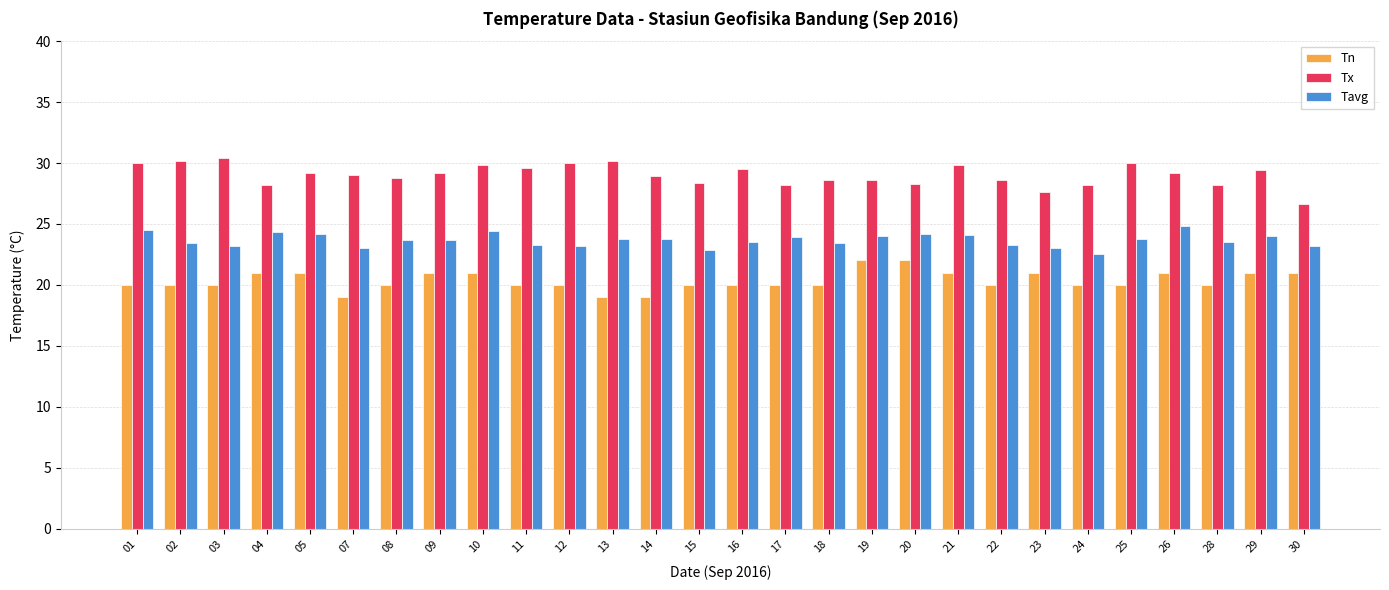

The Tn series shows 21.0 at 09. True or false?

True